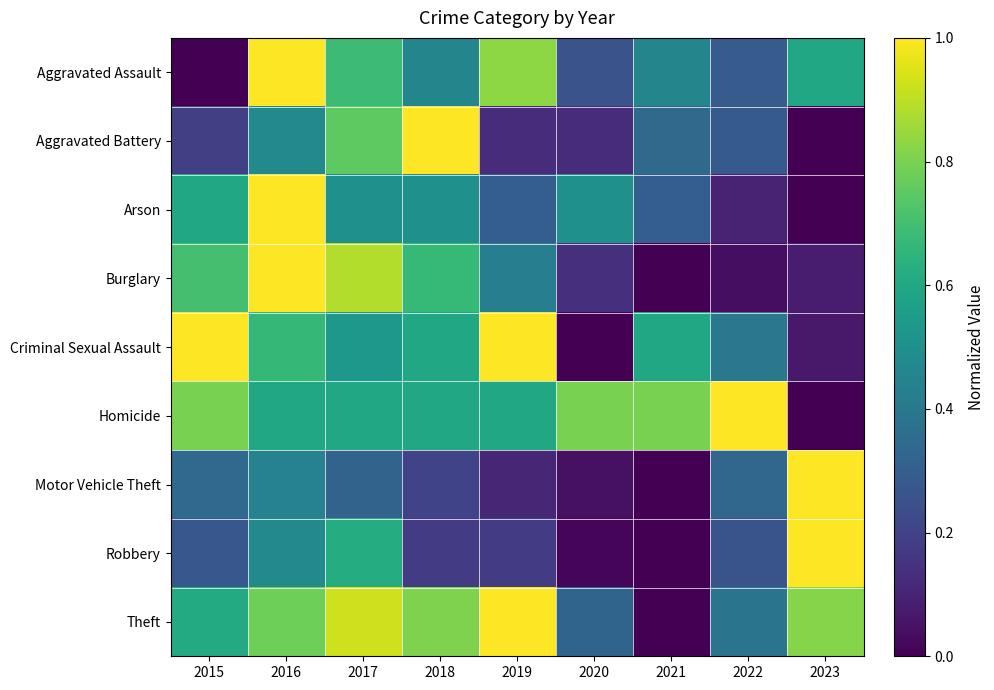

What is the total value across all series at 2016?

6.4